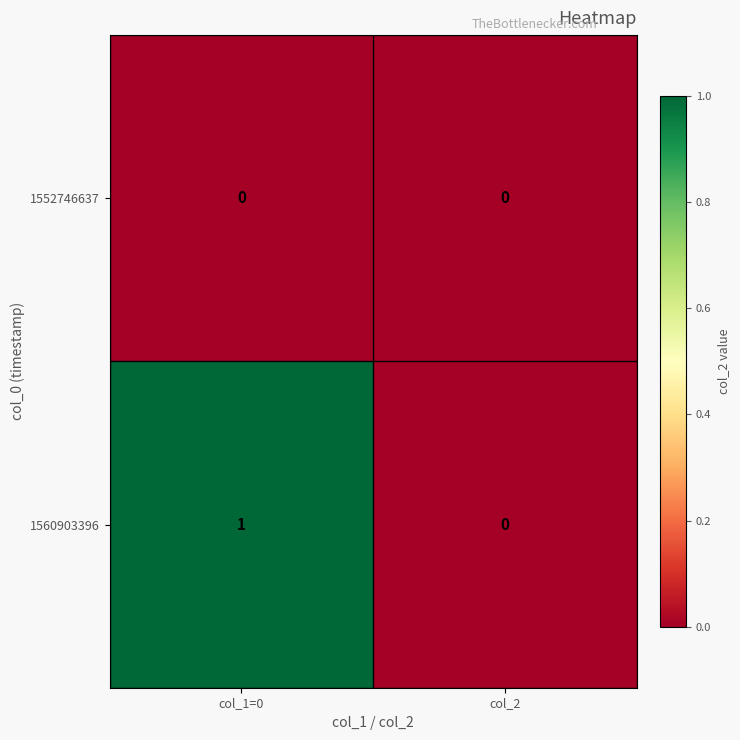

At which label does 1560903396 reach its peak?

col_1=0